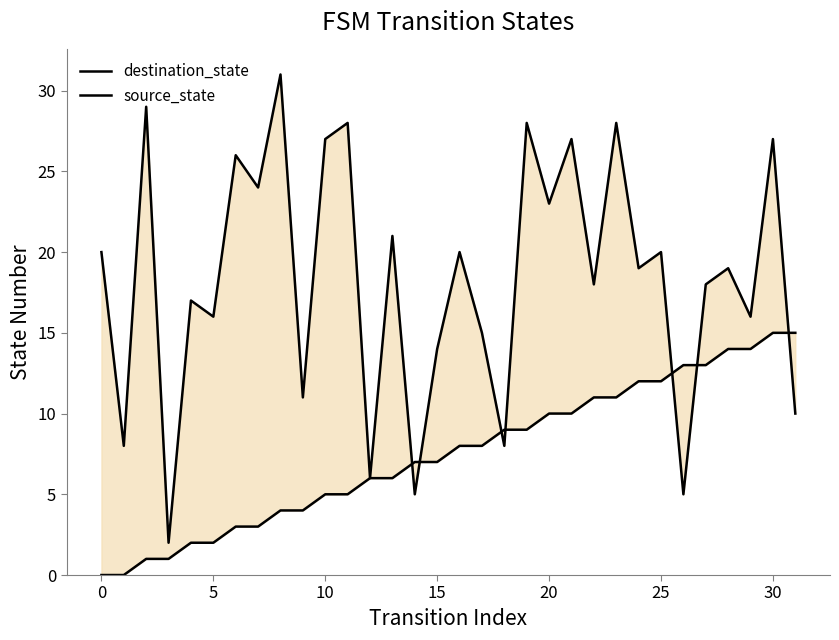

At which category is the sum across all series the highest?

30